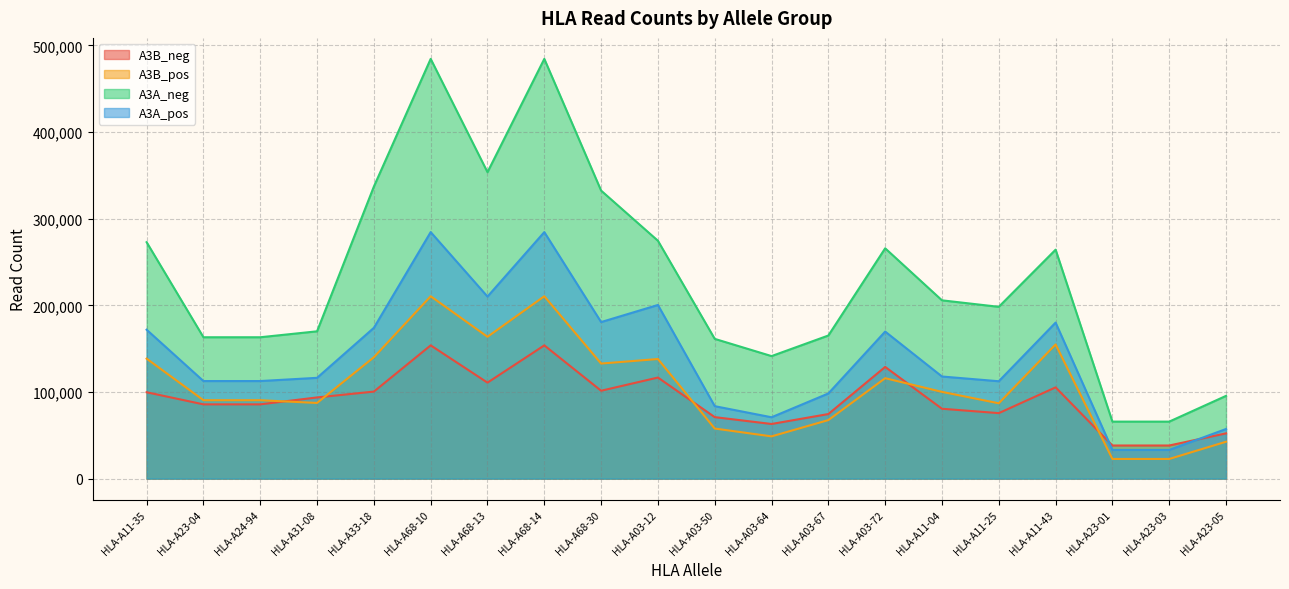

Reading right to left, transcribe all the data shown in this chart.

A3B_neg: 52233	38233	38233	105322	75595	80648	128926	74547	63076	70976	116673	101438	153814	110796	153814	100456	93718	85726	85726	99687
A3B_pos: 42568	22702	22702	154884	86956	100123	115937	67569	48769	57808	138053	132802	210506	163715	210506	140083	87333	90504	90504	138499
A3A_neg: 95515	65796	65796	264277	198301	205793	265851	165179	141434	161314	274567	332447	484492	353709	484492	337103	170031	163182	163182	272895
A3A_pos: 57275	33106	33106	180080	112400	117862	169739	98298	70827	83633	200422	180700	284541	210131	284541	174055	116339	112636	112636	171877